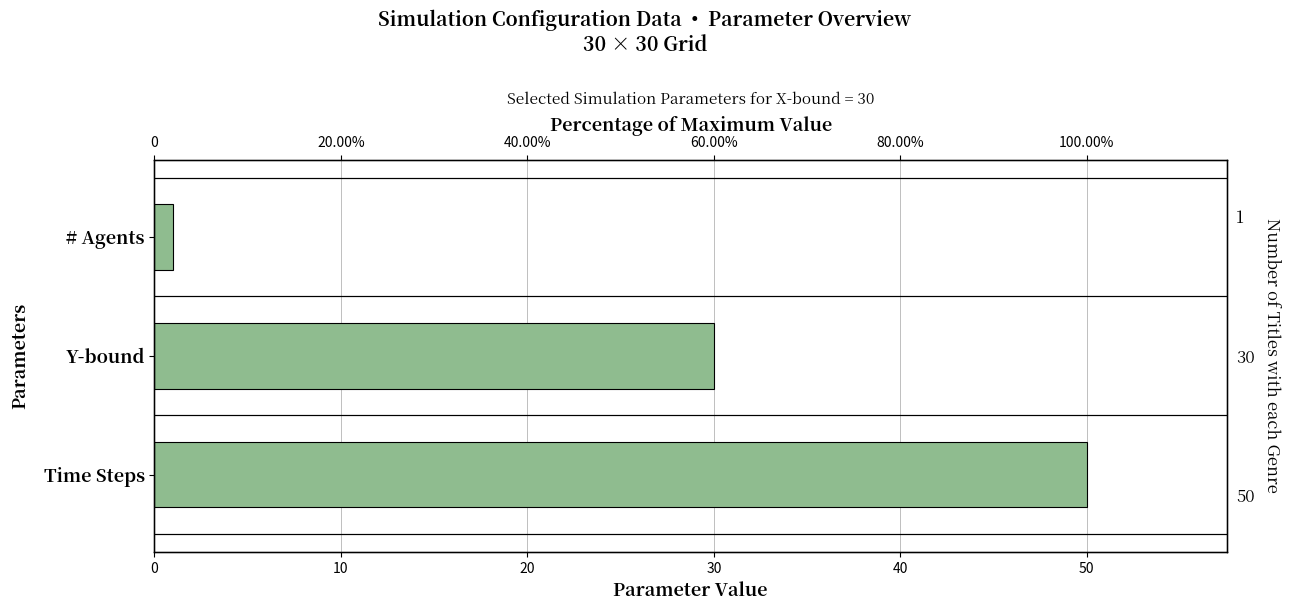

Is it true that the value at Y-bound is 30?

True